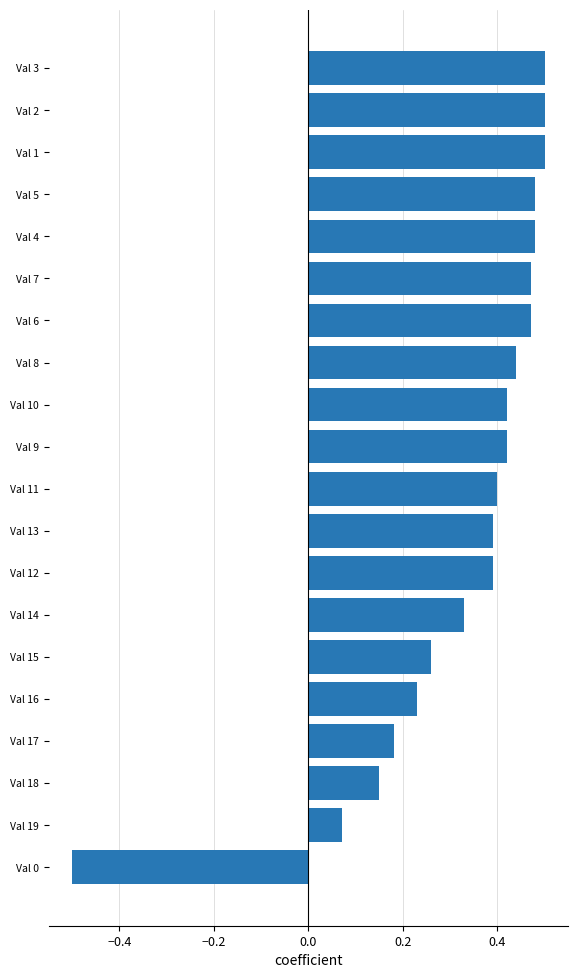

Count the number of values greater than 0.

19